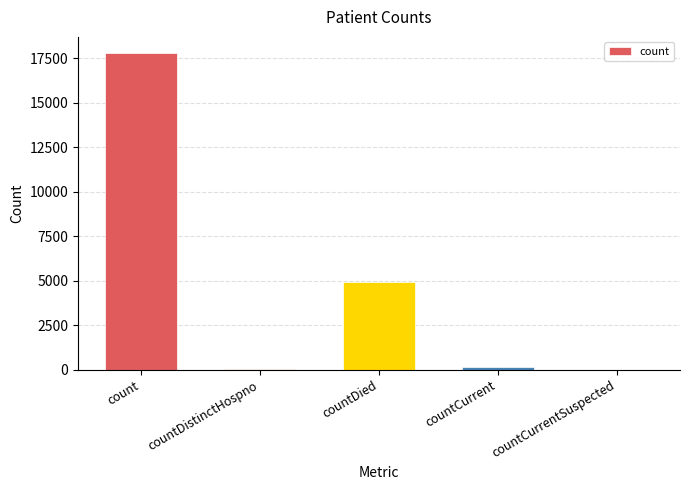

At which category does the chart reach its peak across all series?

count